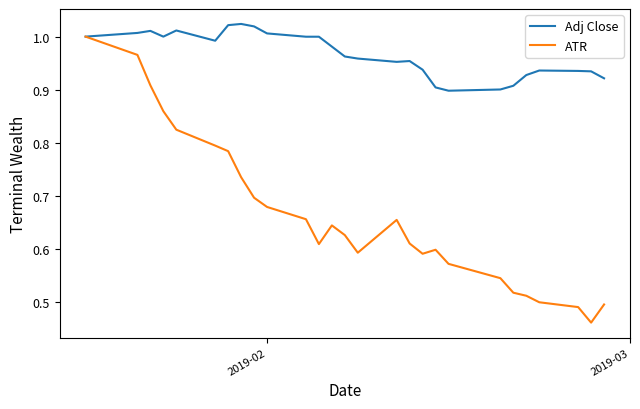

How many series are shown in this chart?

2